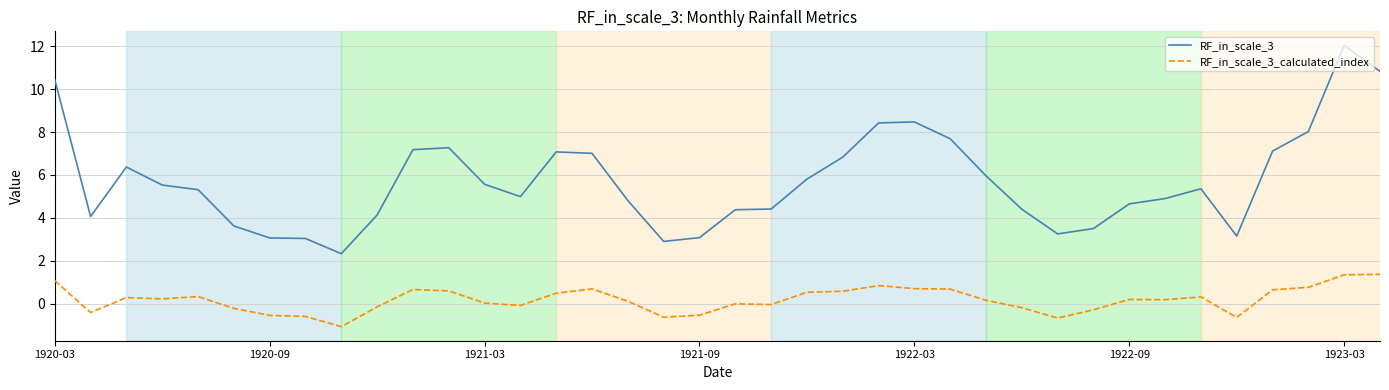

True or false: RF_in_scale_3 and RF_in_scale_3_calculated_index intersect in this chart.

False